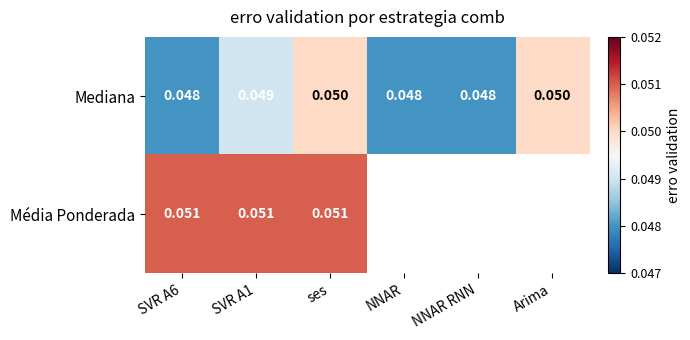

What is the greatest value displayed?

0.1